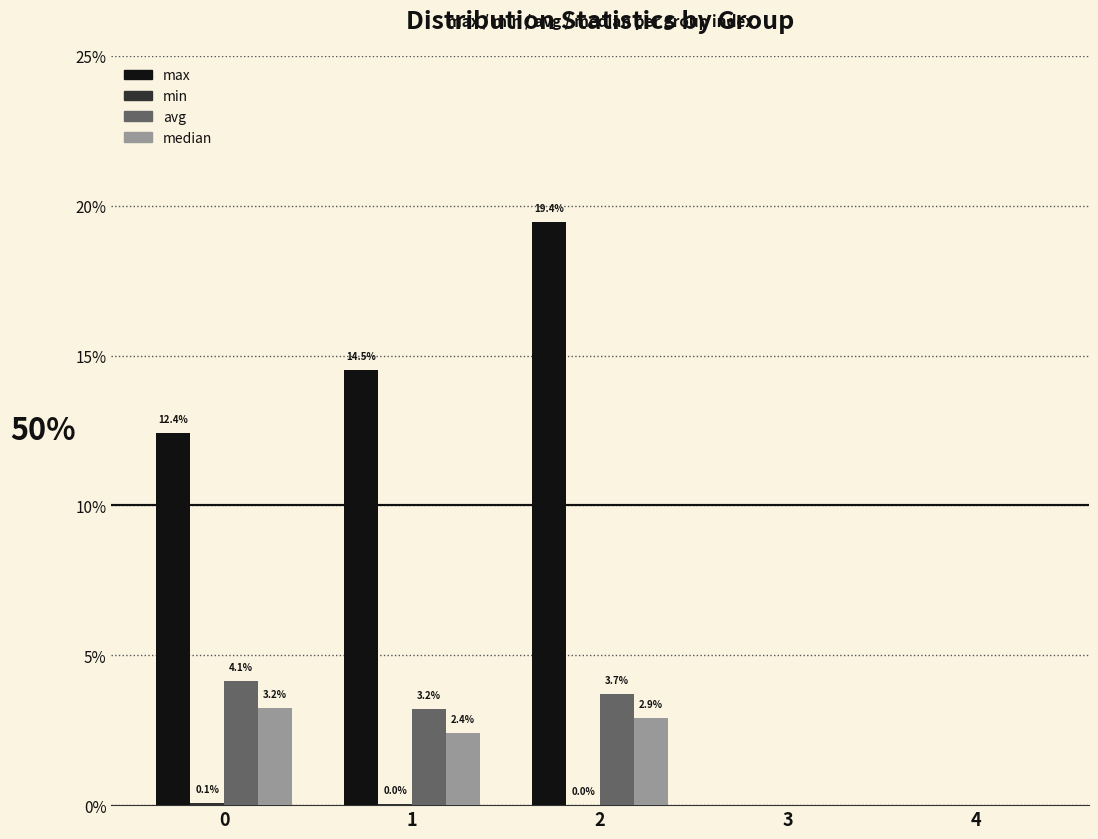

Does the chart contain stacked bars?

No